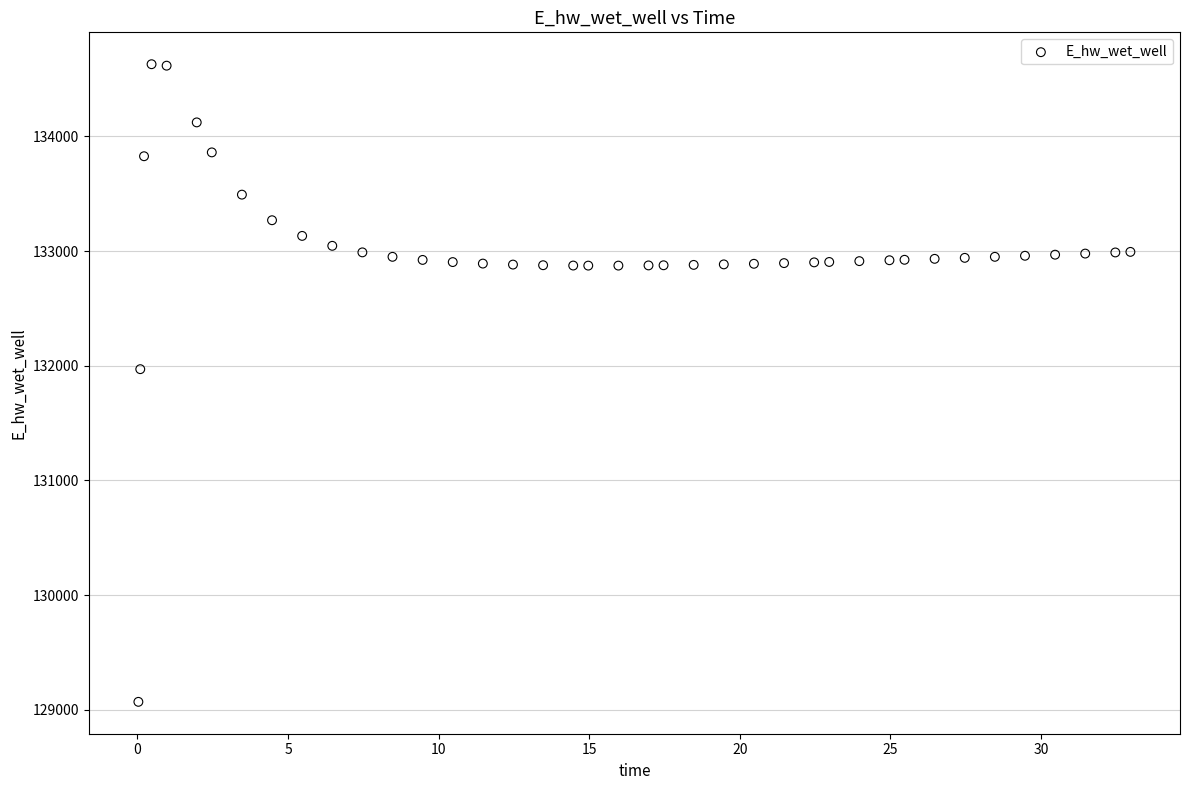

What is the range of X values (max minus min)?

32.9